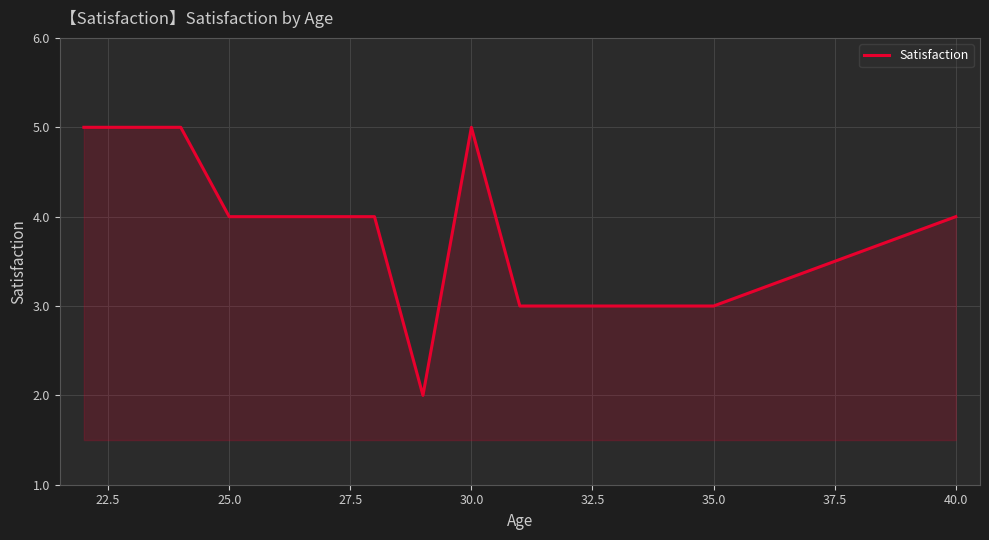

Does the chart have visible grid lines?

Yes